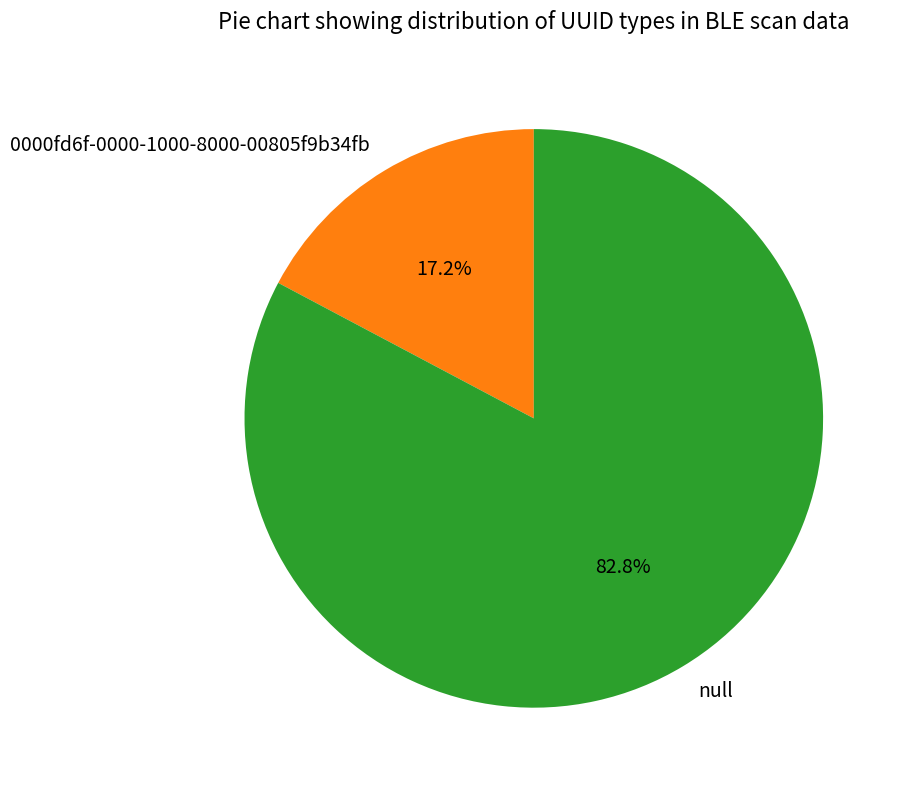

Which slice represents more than half of the pie?

null